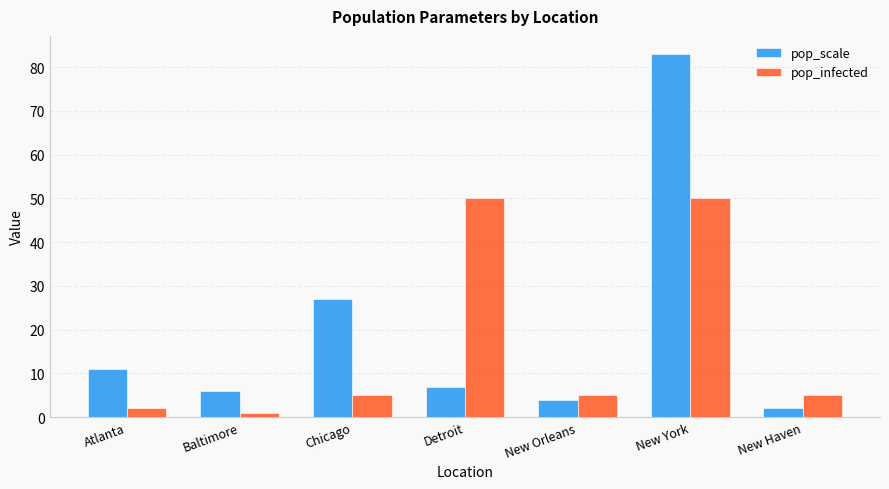

What is the label of the 7th bar from the left?

New Haven